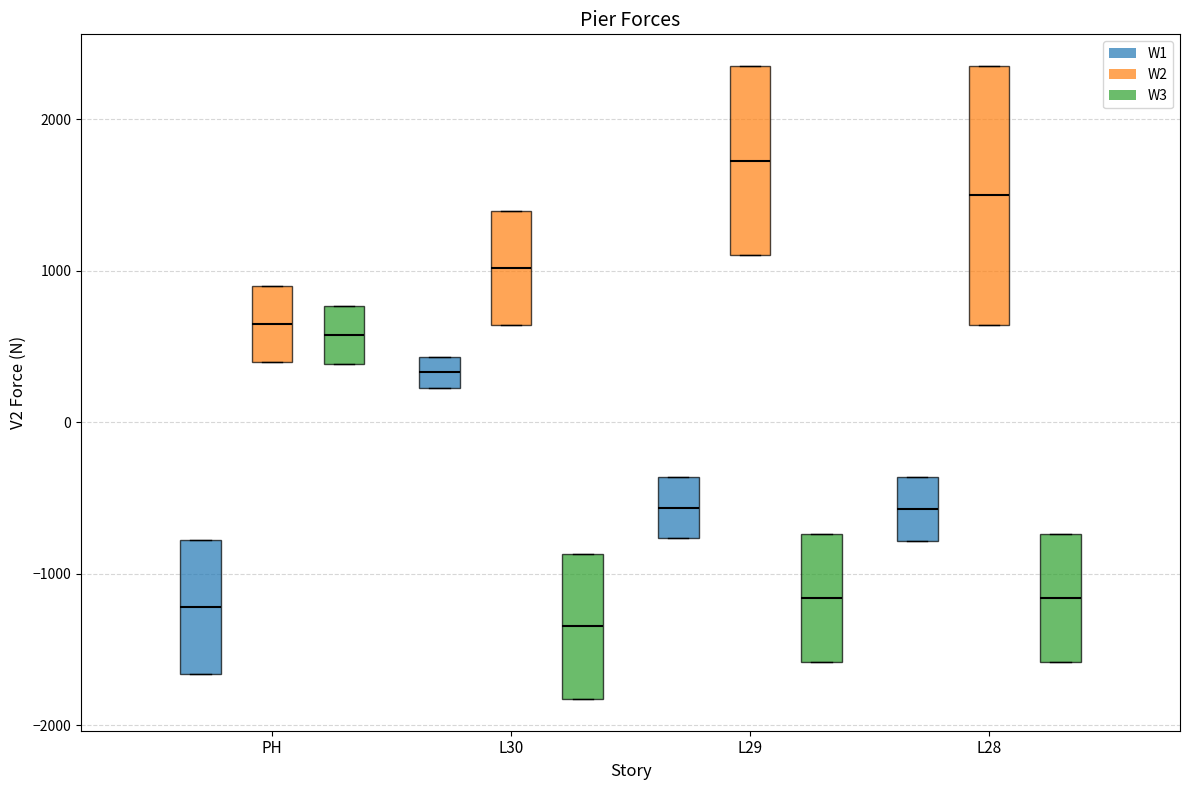

Reading left to right, transcribe this box plot: for each box, give where its median line is, the range the box spans, and where its two whiskers end, as read against the y-axis. The values are not printed on the chart, so give them approximately, as read against the axis.

PH (W1): median -1200, box -1700 to -800, whiskers -1700 to -800
PH (W2): median 600, box 400 to 900, whiskers 400 to 900
PH (W3): median 600, box 400 to 800, whiskers 400 to 800
L30 (W1): median 300, box 200 to 400, whiskers 200 to 400
L30 (W2): median 1000, box 600 to 1400, whiskers 600 to 1400
L30 (W3): median -1300, box -1800 to -900, whiskers -1800 to -900
L29 (W1): median -600, box -800 to -400, whiskers -800 to -400
L29 (W2): median 1700, box 1100 to 2400, whiskers 1100 to 2400
L29 (W3): median -1200, box -1600 to -700, whiskers -1600 to -700
L28 (W1): median -600, box -800 to -400, whiskers -800 to -400
L28 (W2): median 1500, box 600 to 2400, whiskers 600 to 2400
L28 (W3): median -1200, box -1600 to -700, whiskers -1600 to -700